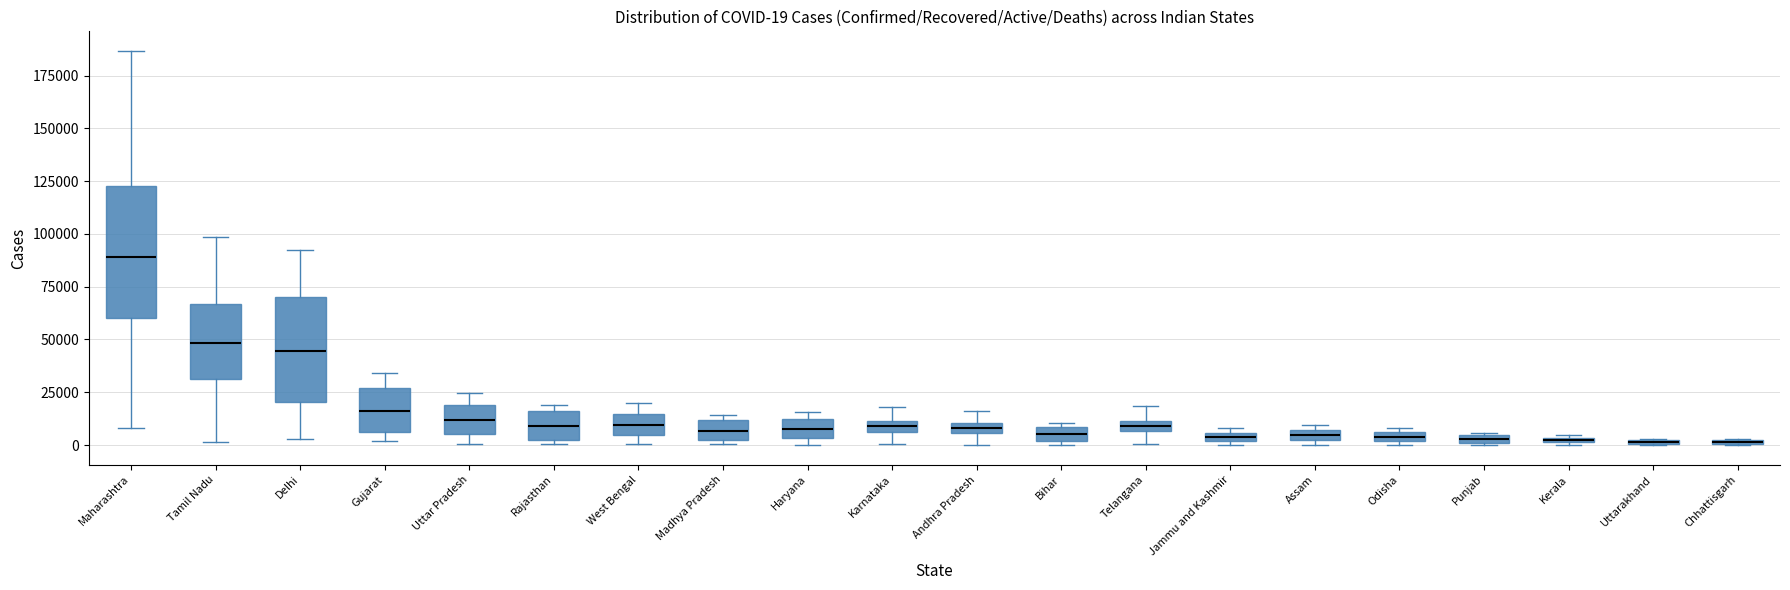

Which box is the tallest, from its lower edge to its upper edge?

Maharashtra